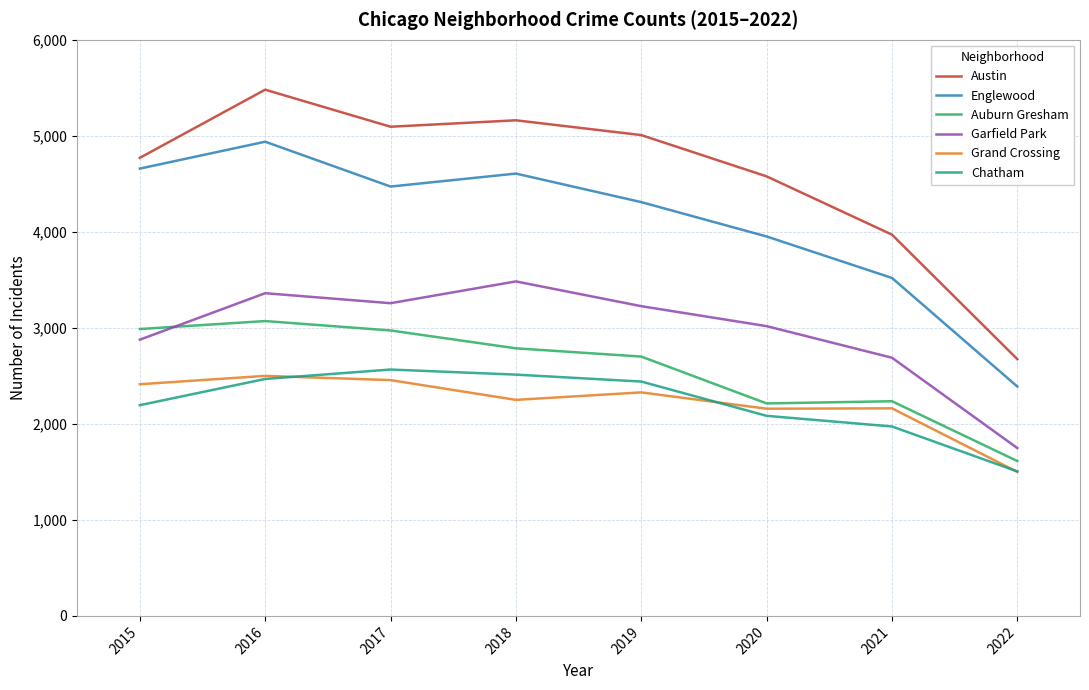

At how many categories does at least one series exceed 4081?

6